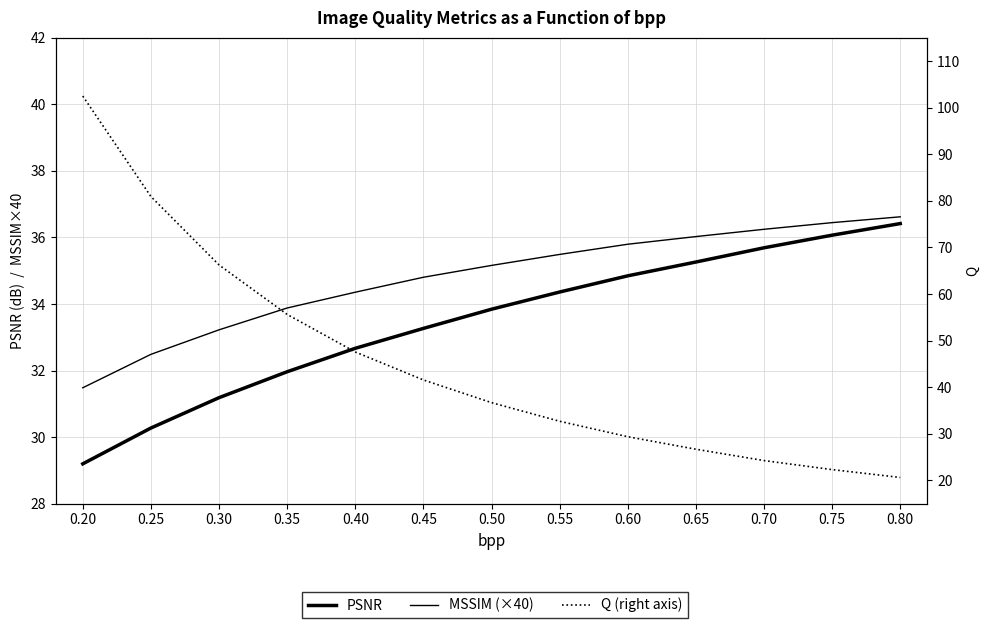

At 0.70, list the series in order from largest to smallest.

MSSIM (×40), PSNR, Q (right axis)